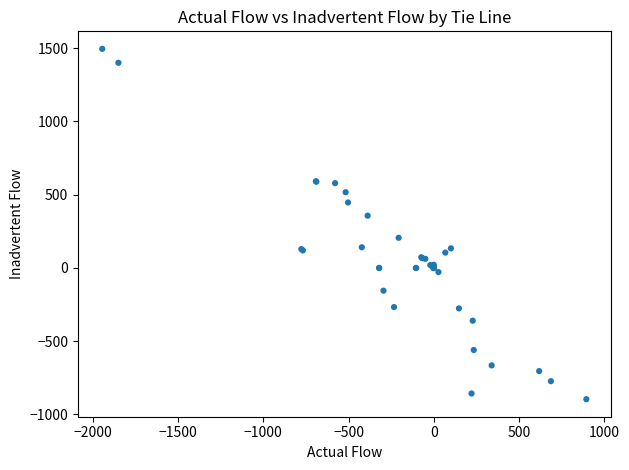

What Y value in the scatter plot is closest to 300?

357.0